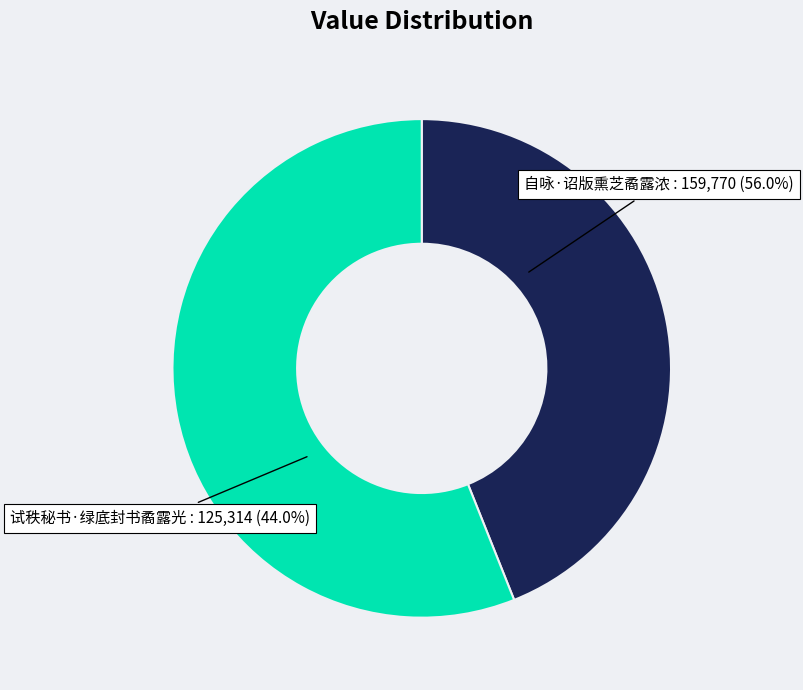

To the nearest percent, what percentage of the pie is 自咏·诏版熏芝矞露浓?

56%